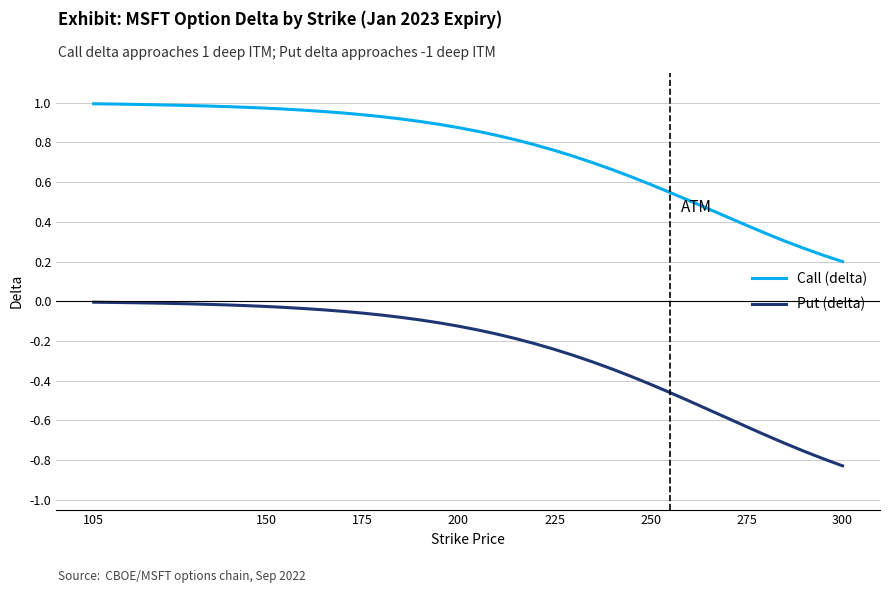

Which series has the largest range (max minus min)?

Put (delta)